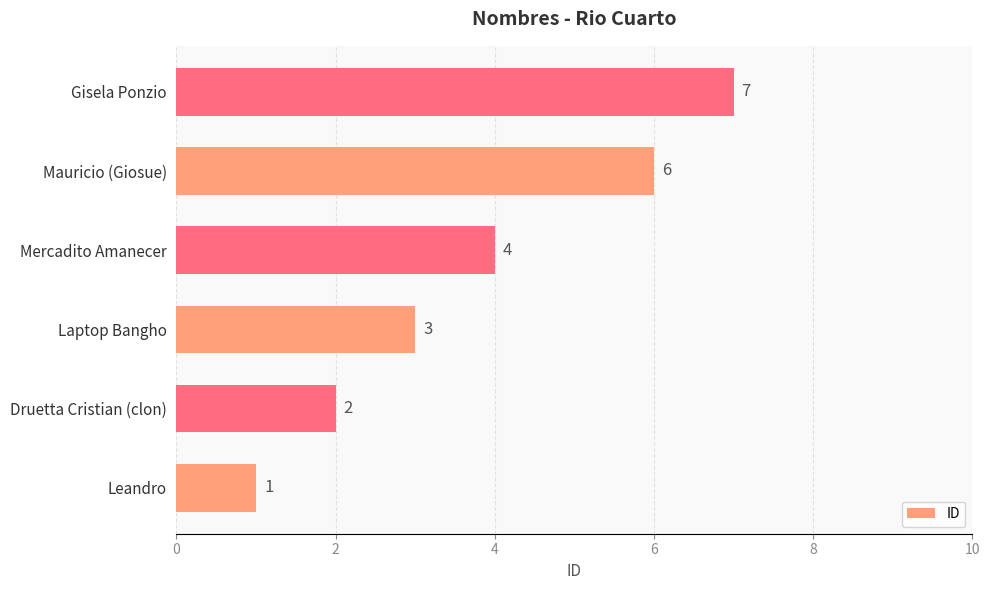

At which label is the value closest to 4?

Mercadito Amanecer